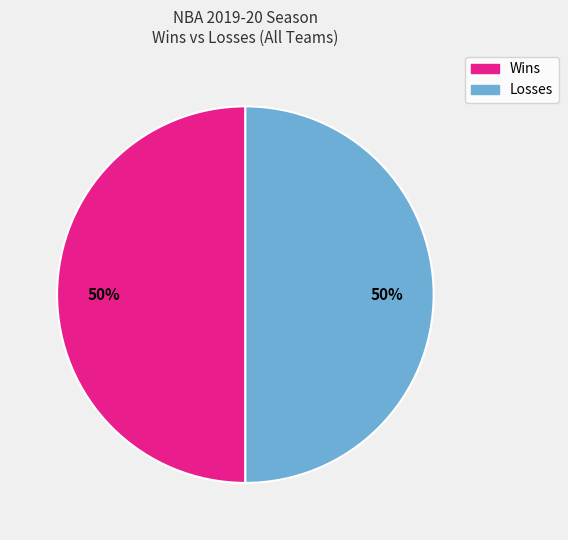

To the nearest percent, what is the average slice percentage?

50%